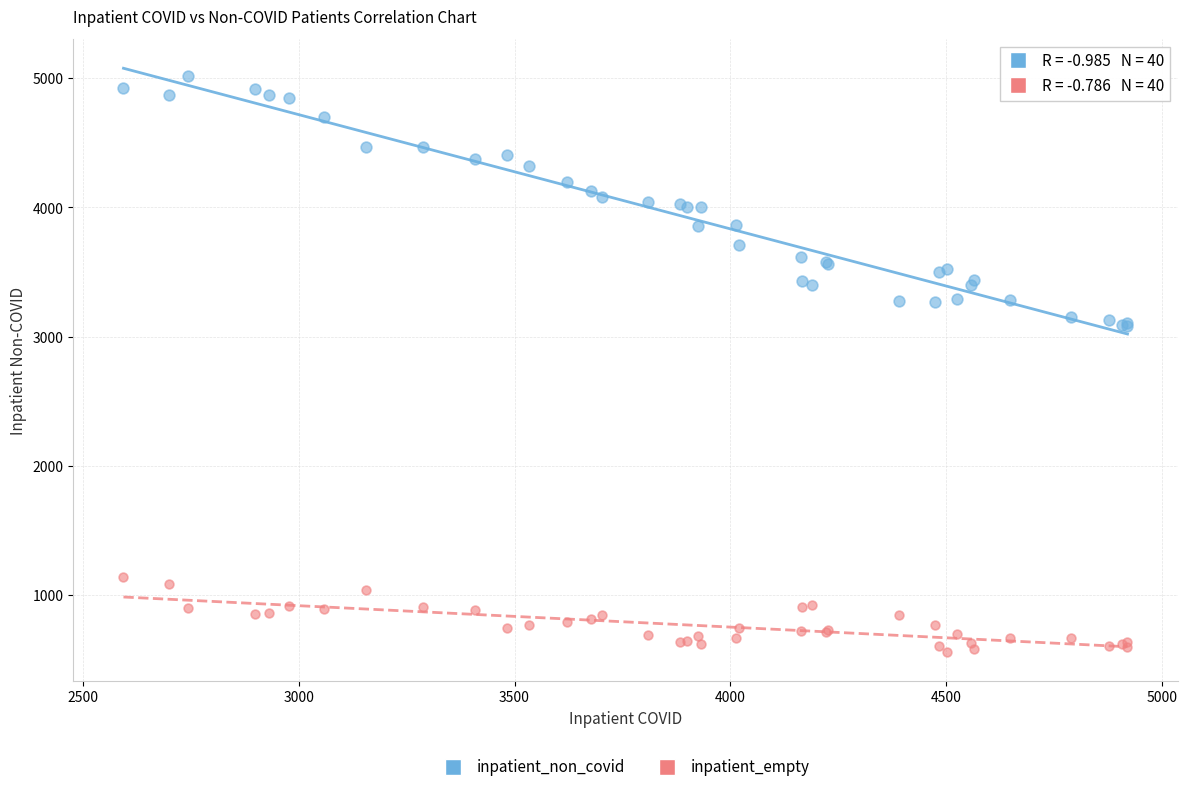

Which series has the largest Y range (max minus min)?

inpatient_non_covid